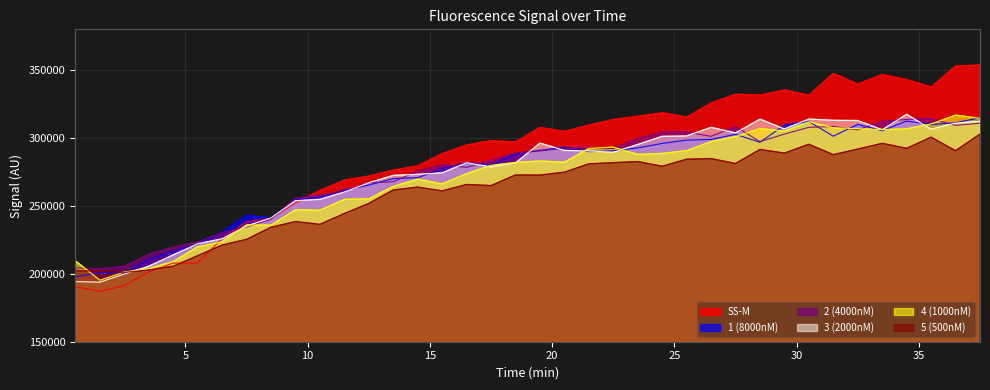

Is the value of 2 (4000nM) at 9.5 greater than the value of SS-M at 34.5?

No